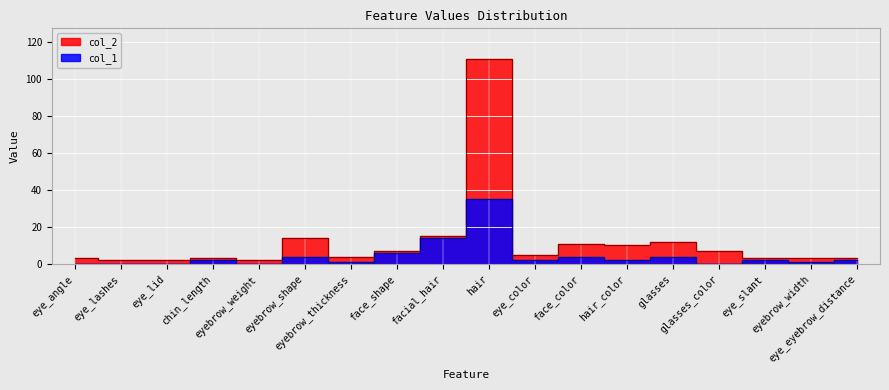

What is the value of the col_1 point at the 12th from the left?

4